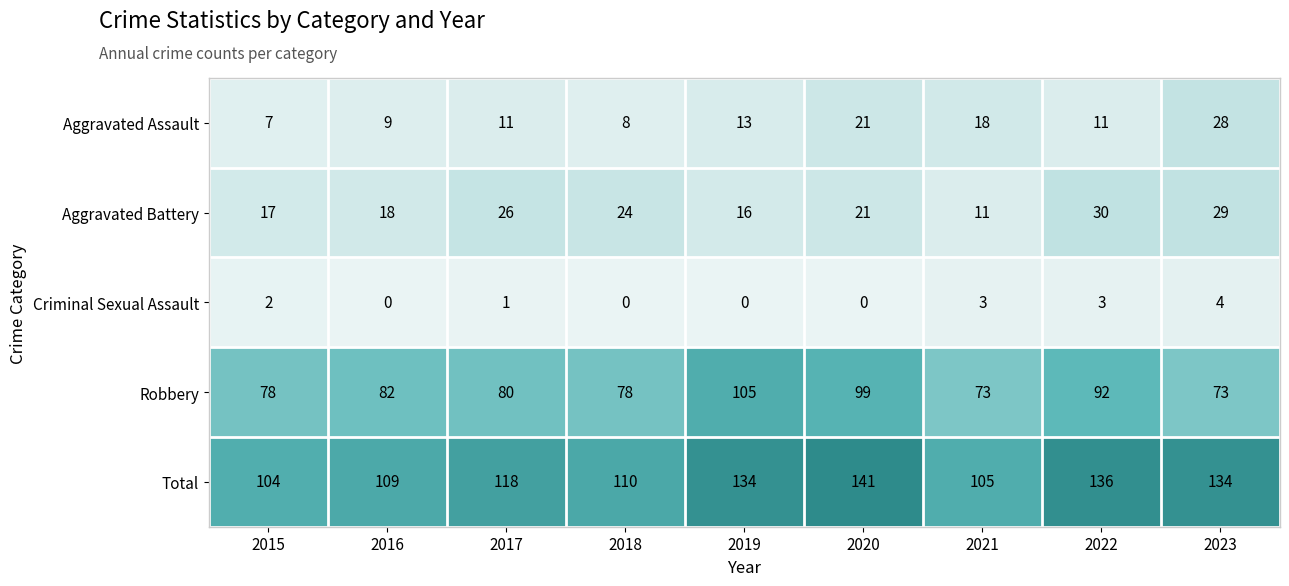

What is the spread (max minus min) of values at 2022?

133